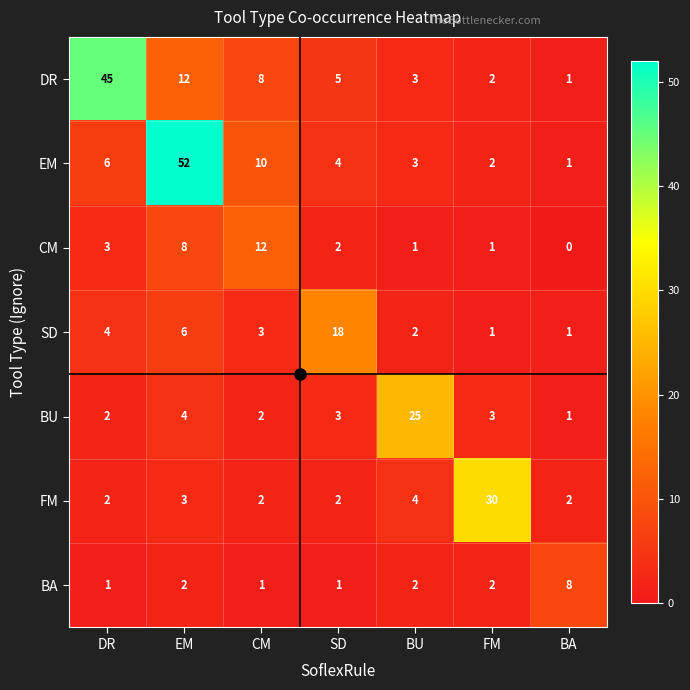

What is the spread (max minus min) of values at EM?

50